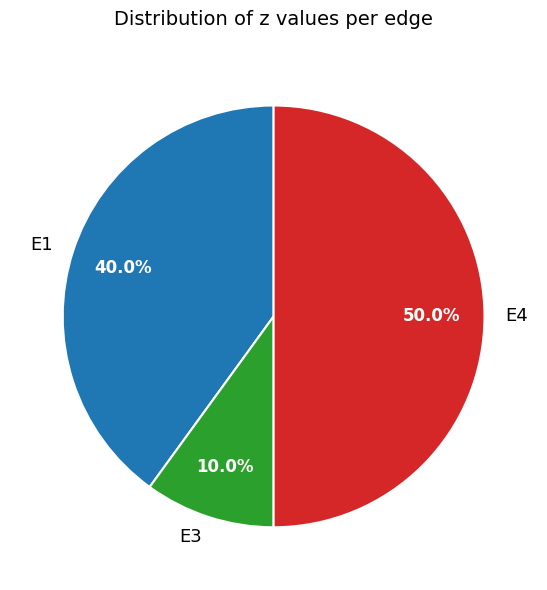

Rank the categories by value from lowest to highest.

E3, E1, E4